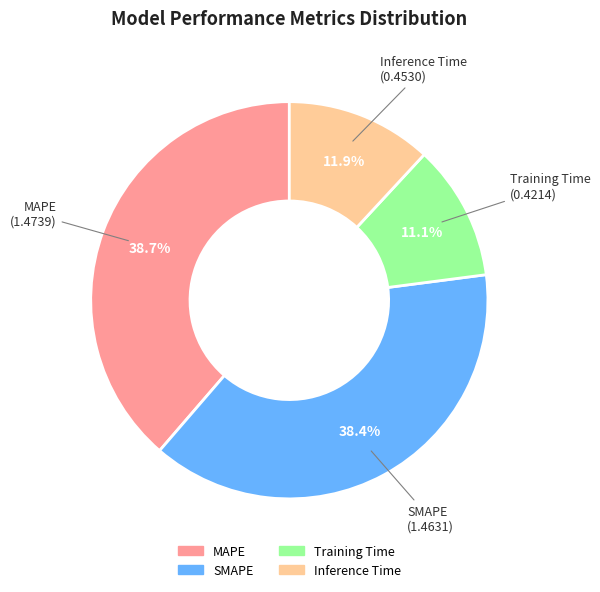

Is it true that Training Time is 3% of the pie?

False